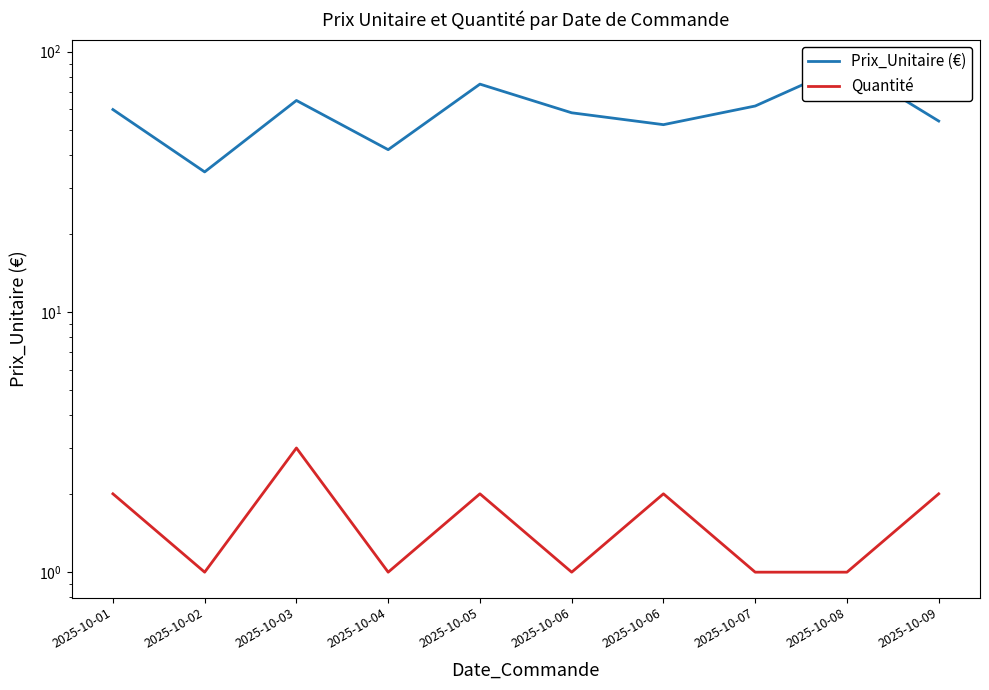

What is the total value across all series at 2025-10-06?

59.2